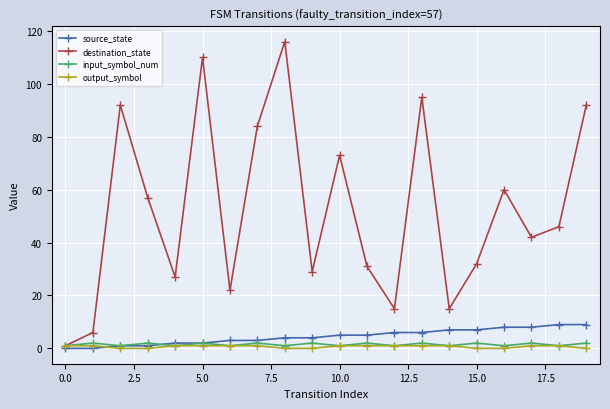

What is the value of the destination_state point at the 11th from the left?

73